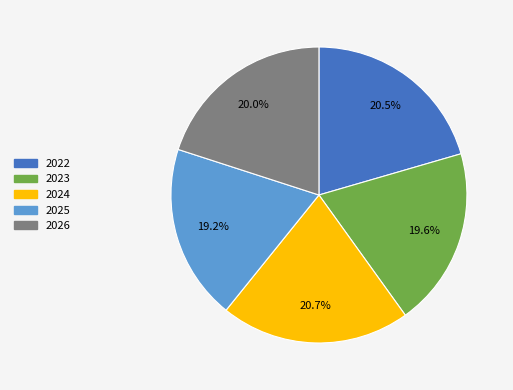

To the nearest percent, what is the combined percentage of 2022 and 2025?

40%